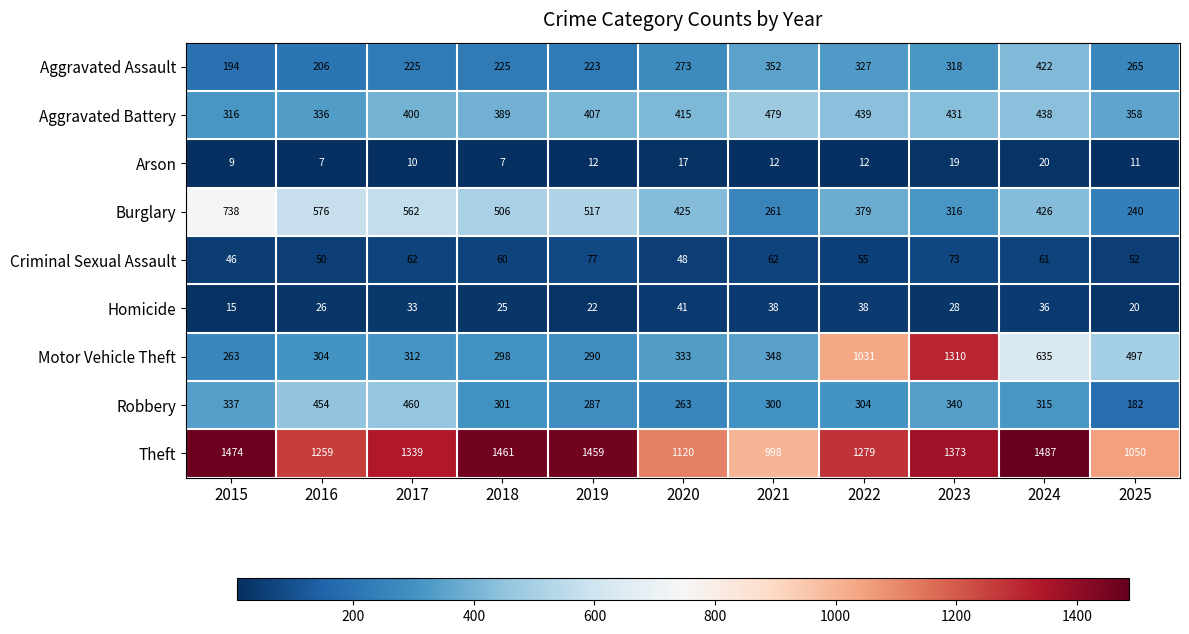

True or false: Homicide has a value of 3 at 2015.

False